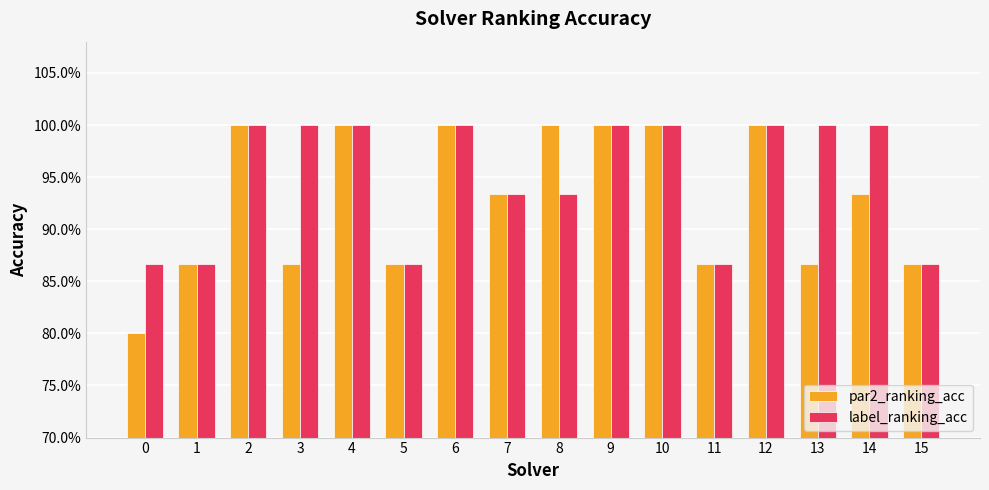

Are the bars grouped side by side (vs. stacked)?

Yes